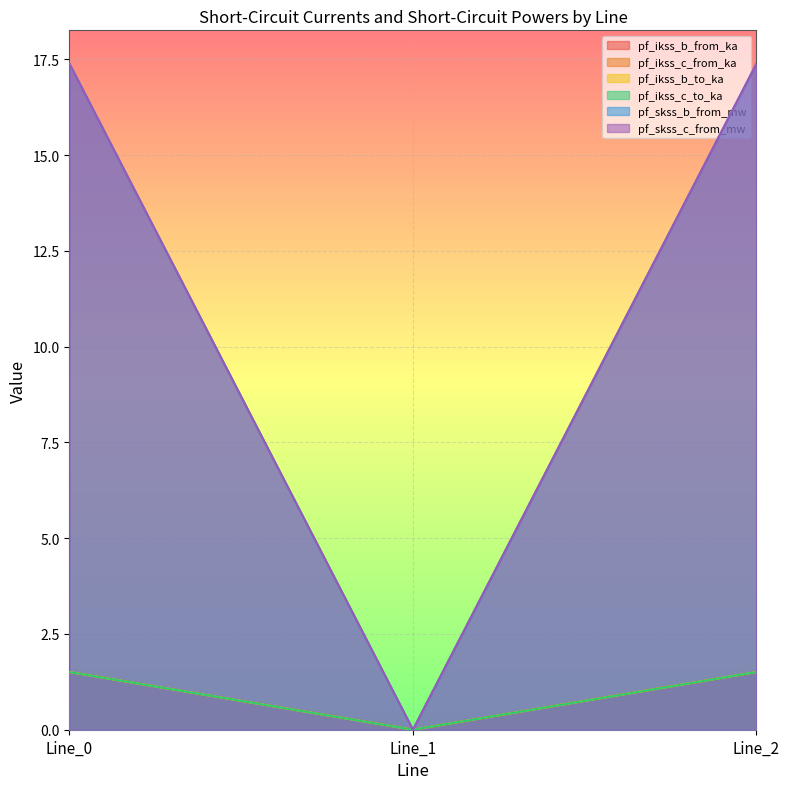

What is the spread (max minus min) of values at Line_2?

15.9